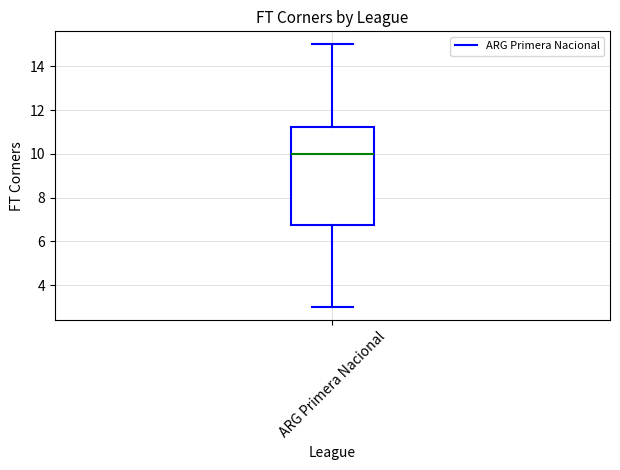

Transcribe this box plot: give where the median line is, the range the box spans, and where the two whiskers end, as read against the y-axis. The values are not printed on the chart, so give them approximately, as read against the axis.

median 10.0, box 6.8 to 11.2, whiskers 3.0 to 15.0